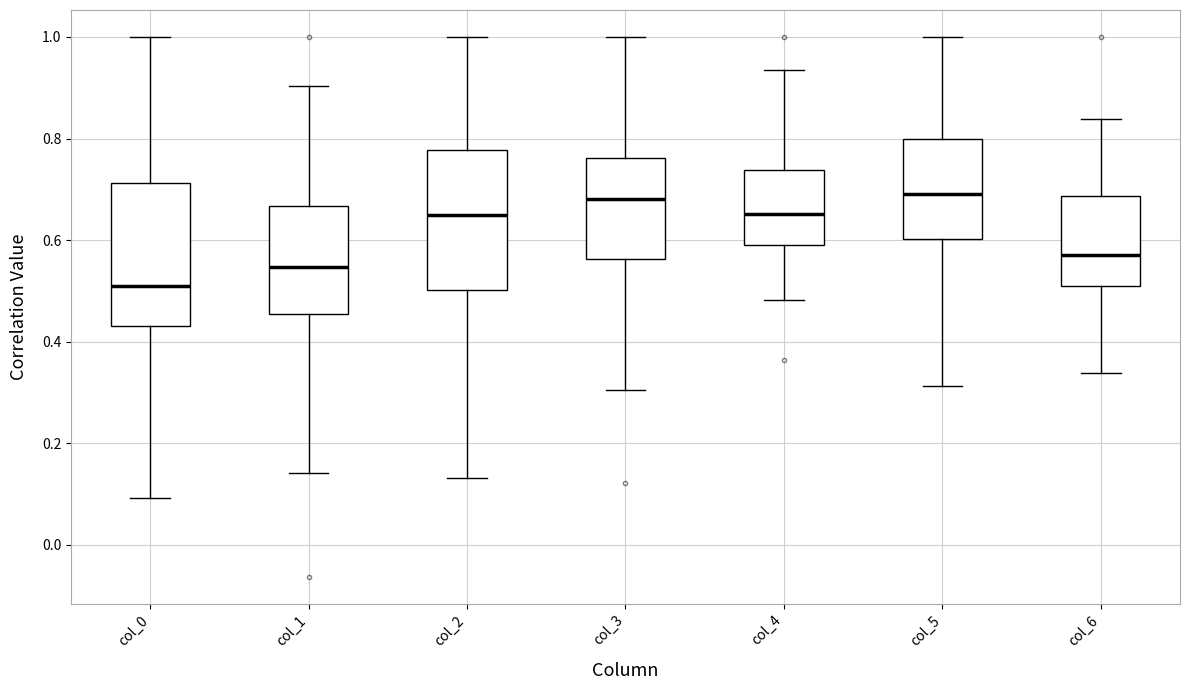

Reading left to right, transcribe this box plot: for each box, give where its median line is, the range the box spans, and where its two whiskers end, as read against the y-axis. The values are not printed on the chart, so give them approximately, as read against the axis.

col_0: median 0.52, box 0.44 to 0.72, whiskers 0.10 to 1.00
col_1: median 0.54, box 0.46 to 0.66, whiskers 0.14 to 0.90
col_2: median 0.64, box 0.50 to 0.78, whiskers 0.14 to 1.00
col_3: median 0.68, box 0.56 to 0.76, whiskers 0.30 to 1.00
col_4: median 0.66, box 0.60 to 0.74, whiskers 0.48 to 0.94
col_5: median 0.70, box 0.60 to 0.80, whiskers 0.32 to 1.00
col_6: median 0.58, box 0.50 to 0.68, whiskers 0.34 to 0.84